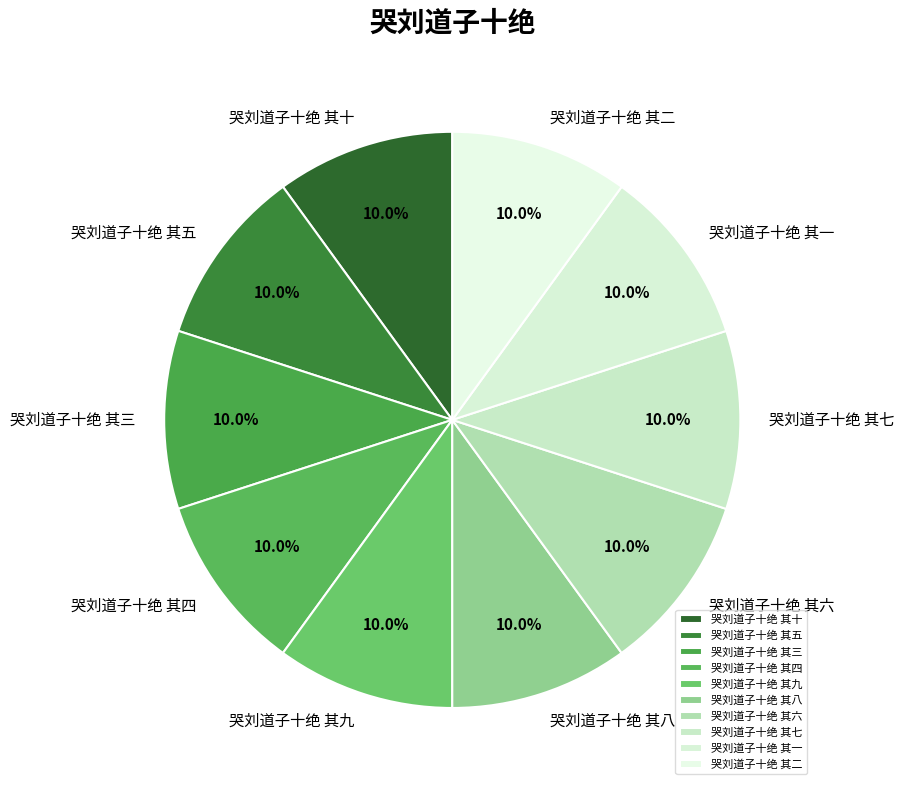

Approximately how many times larger is the value at 哭刘道子十绝 其三 compared to 哭刘道子十绝 其五?

1.0